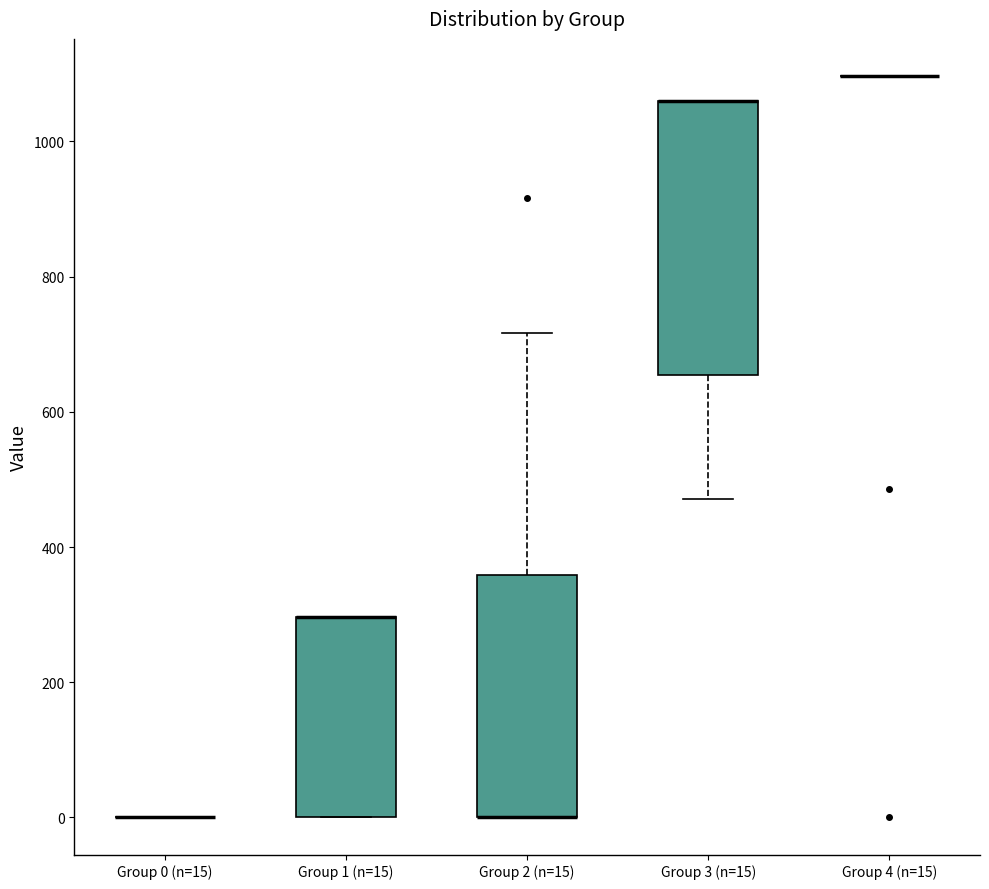

Comparing the boxes themselves (not the whiskers), which one is the tallest?

Group 3 (n=15)